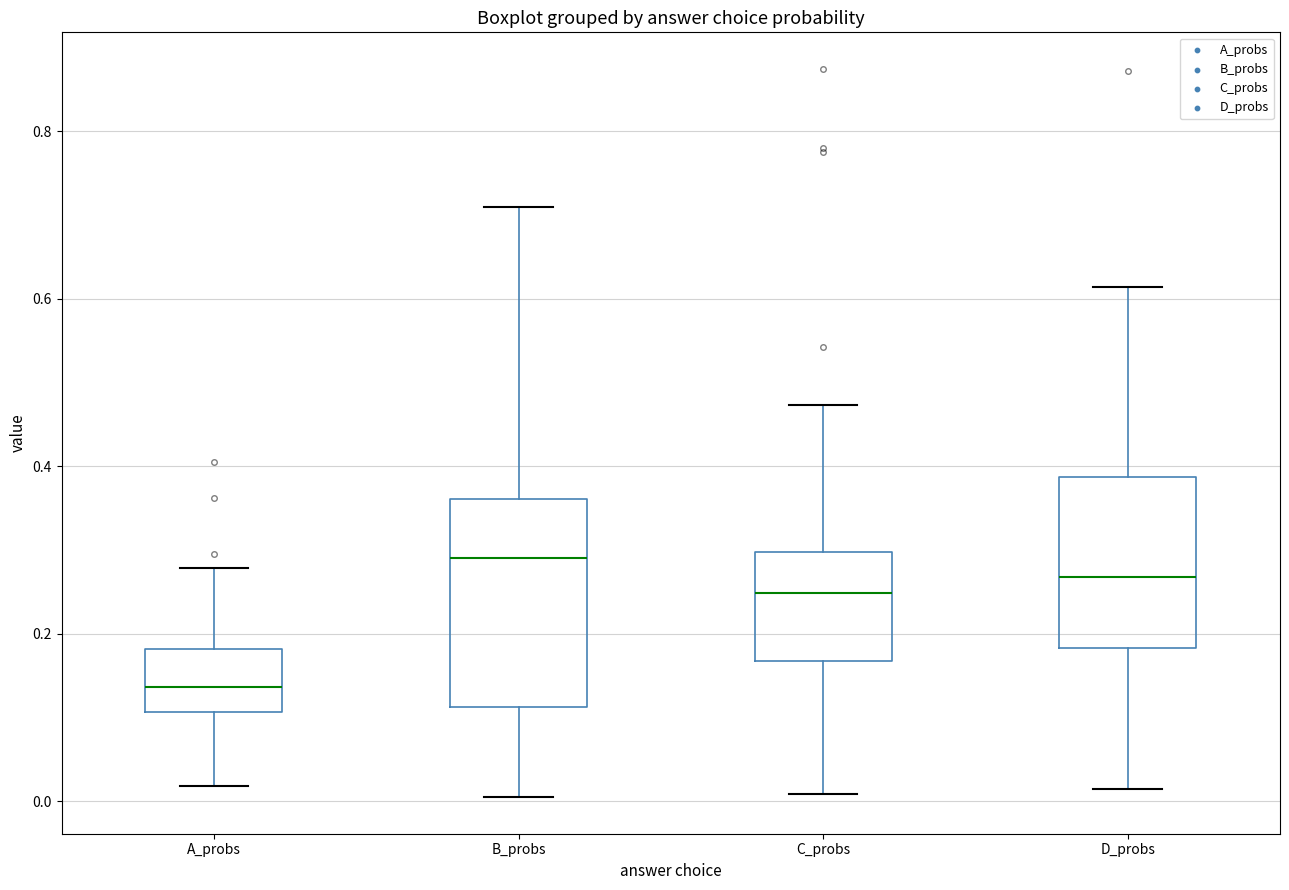

Comparing the boxes themselves (not the whiskers), which one is the tallest?

B_probs